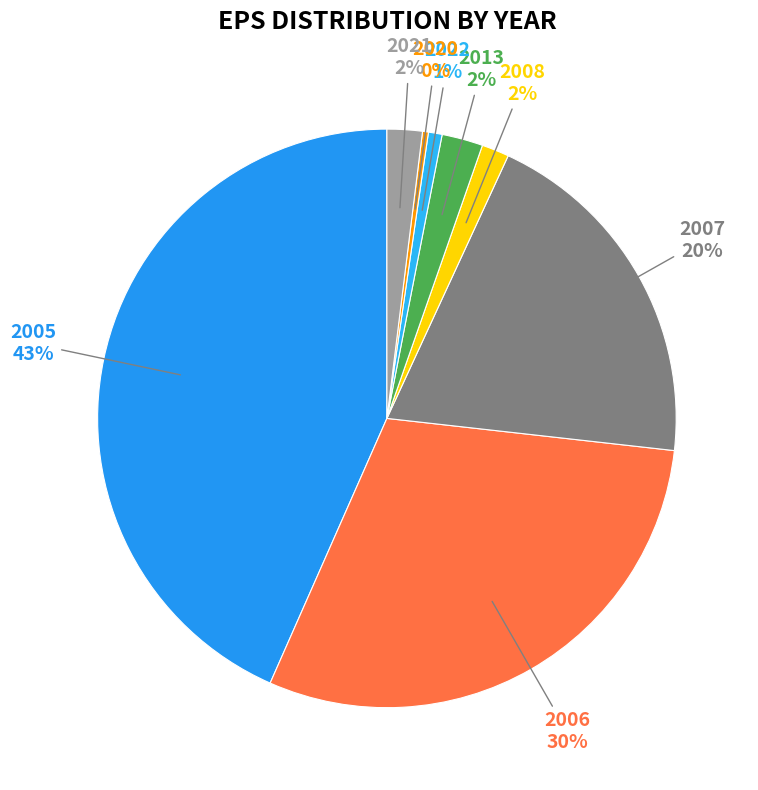

Count the number of slices in the pie.

8